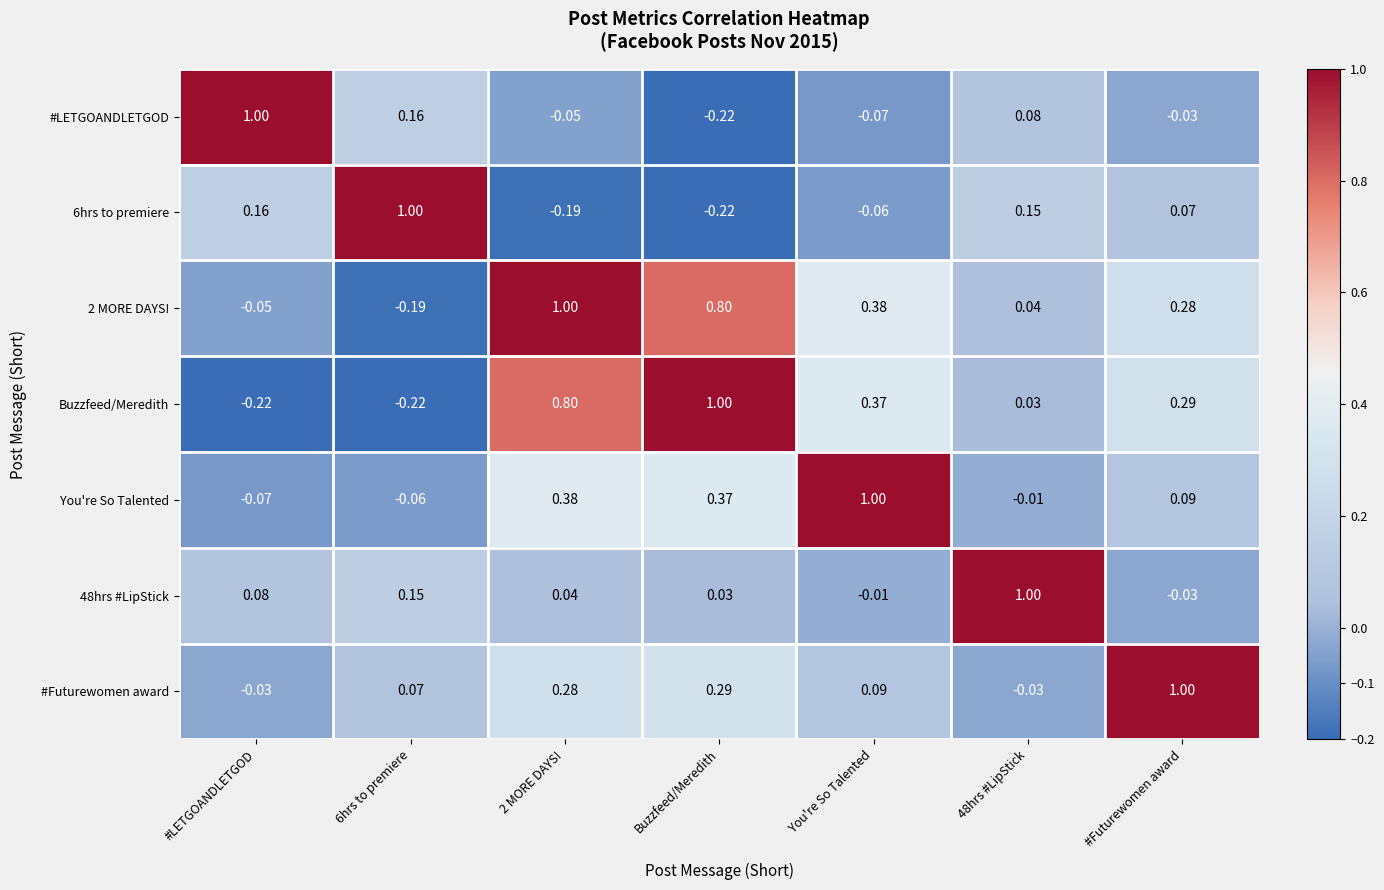

Is the value of You're So Talented at Buzzfeed/Meredith greater than the value of 6hrs to premiere at 48hrs #LipStick?

Yes